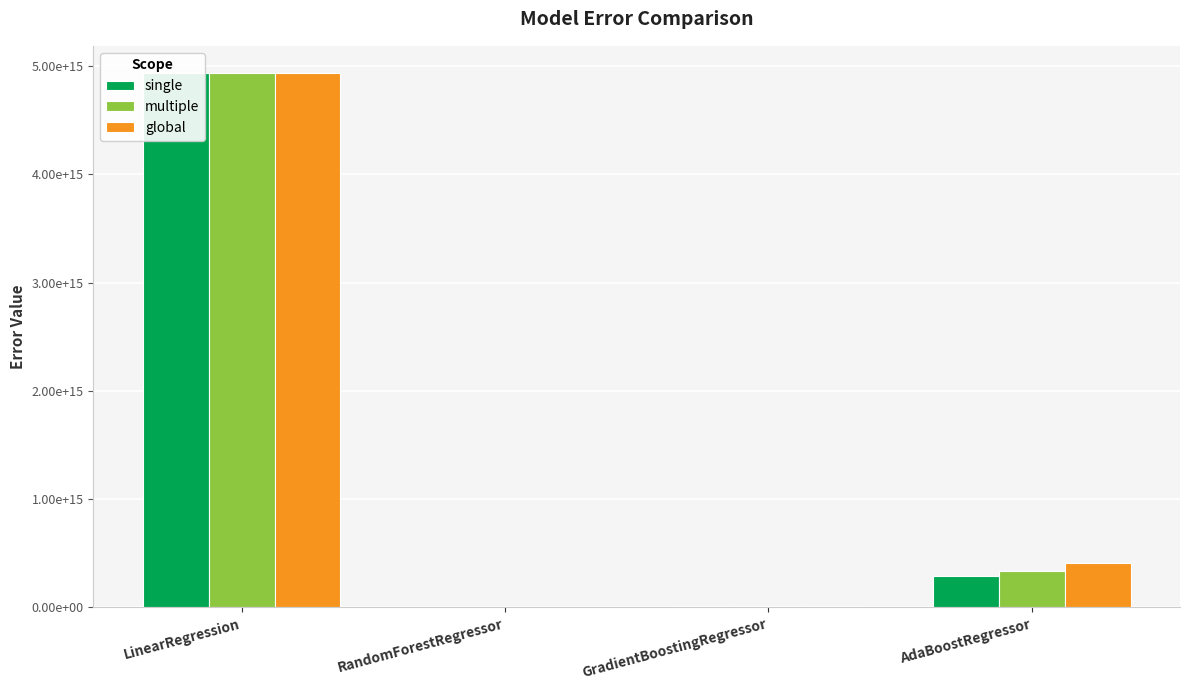

At which label does global first exceed 414706221730170?

LinearRegression